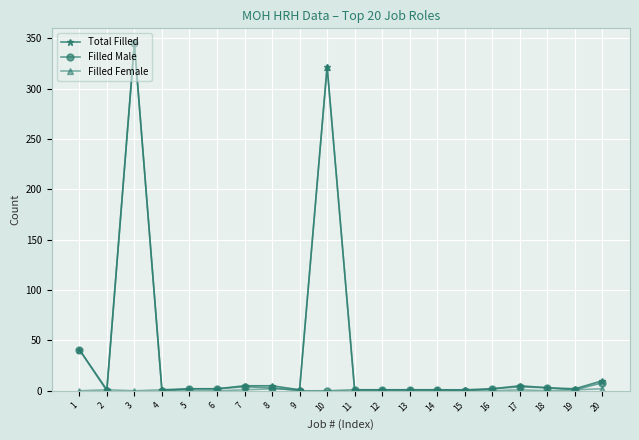

Which series has the widest spread of values?

Filled Male